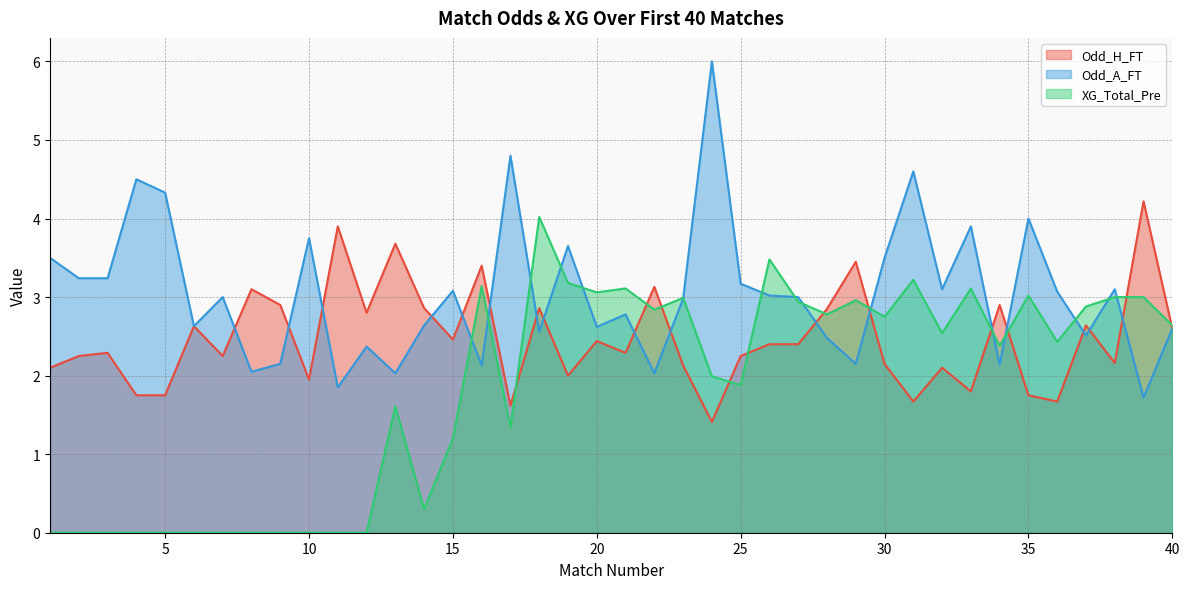

Reading left to right, transcribe all the data shown in this chart.

Odd_H_FT: 2.1	2.2	2.3	1.8	1.8	2.6	2.2	3.1	2.9	1.9	3.9	2.8	3.7	2.9	2.5	3.4	1.6	2.9	2.0	2.4	2.3	3.1	2.1	1.4	2.2	2.4	2.4	2.9	3.5	2.1	1.7	2.1	1.8	2.9	1.8	1.7	2.6	2.2	4.2	2.6
Odd_A_FT: 3.5	3.2	3.2	4.5	4.3	2.6	3.0	2.0	2.1	3.8	1.9	2.4	2.0	2.6	3.1	2.1	4.8	2.6	3.6	2.6	2.8	2.0	3.0	6.0	3.2	3.0	3.0	2.5	2.1	3.5	4.6	3.1	3.9	2.1	4.0	3.1	2.5	3.1	1.7	2.6
XG_Total_Pre: 0.0	0.0	0.0	0.0	0.0	0.0	0.0	0.0	0.0	0.0	0.0	0.0	1.6	0.3	1.2	3.1	1.3	4.0	3.2	3.1	3.1	2.8	3.0	2.0	1.9	3.5	2.9	2.8	3.0	2.8	3.2	2.5	3.1	2.4	3.0	2.4	2.9	3.0	3.0	2.6